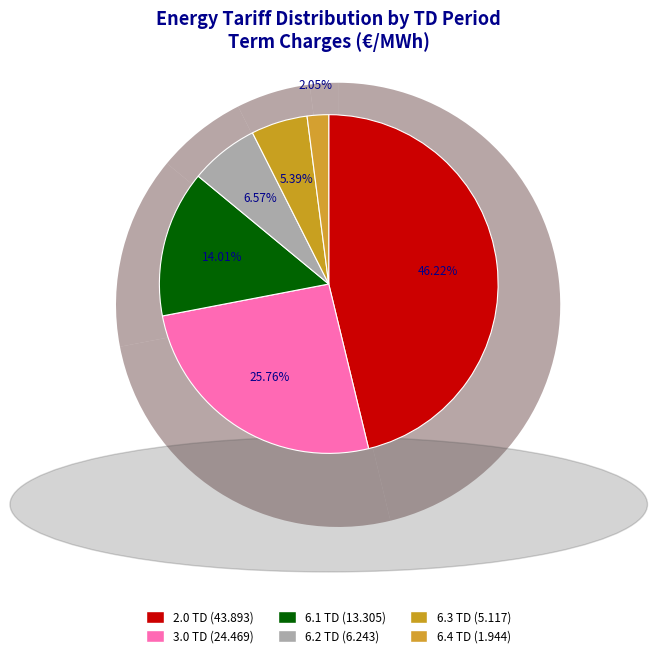

Does 3.0 TD account for over 50% of the chart?

No